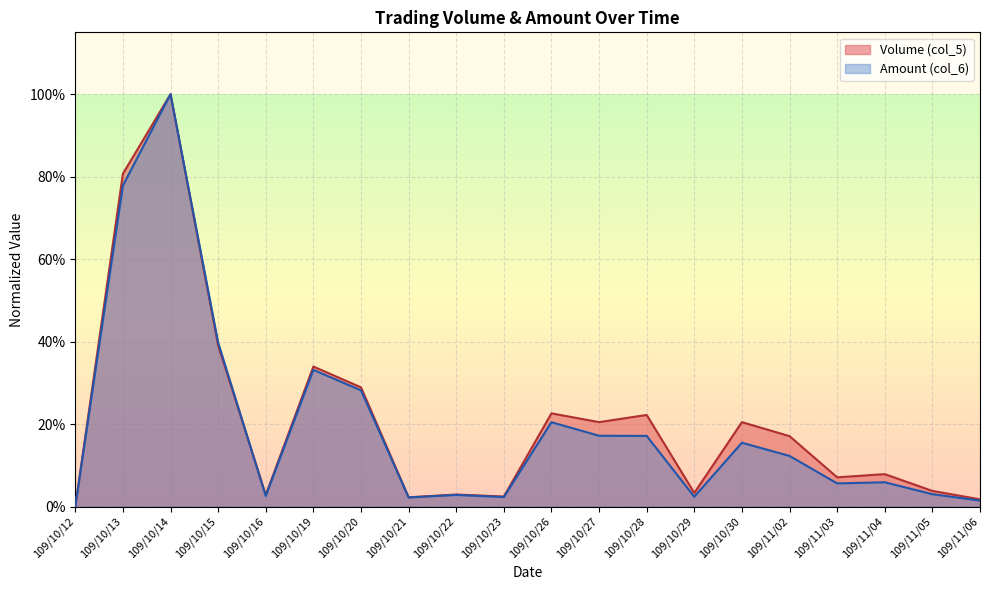

At 109/11/03, list the series in order from smallest to largest.

Amount (col_6), Volume (col_5)